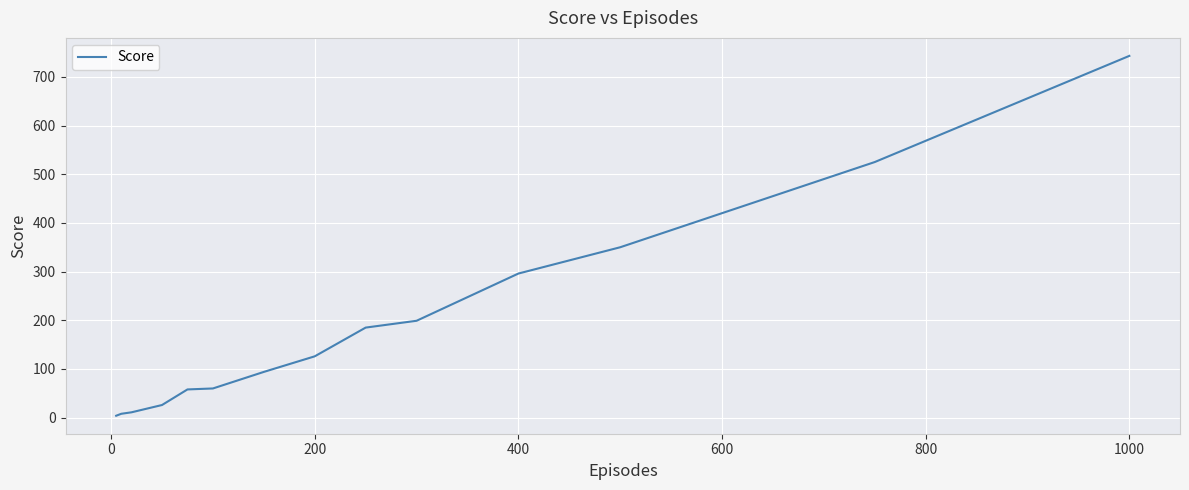

What is the maximum value shown in the chart?

743